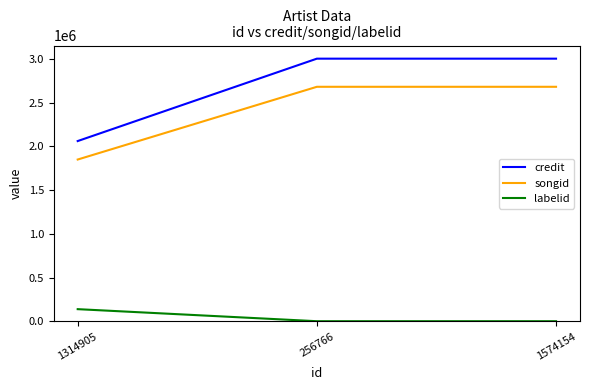

Which series has the largest range (max minus min)?

credit